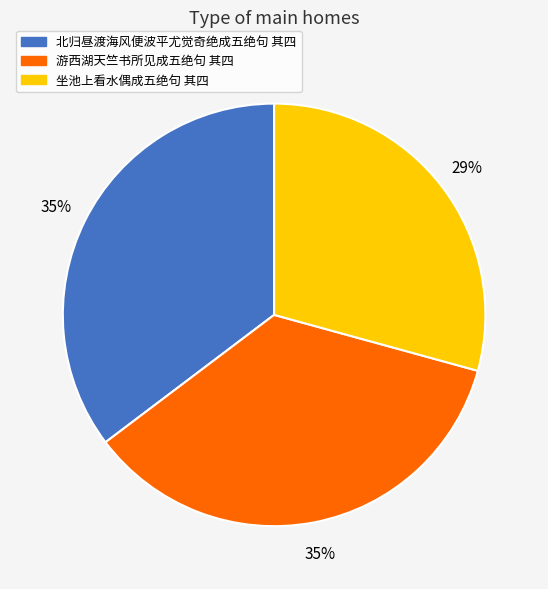

Combined, do 坐池上看水偶成五绝句 其四 and 北归昼渡海风便波平尤觉奇绝成五绝句 其四 account for over 50%?

Yes